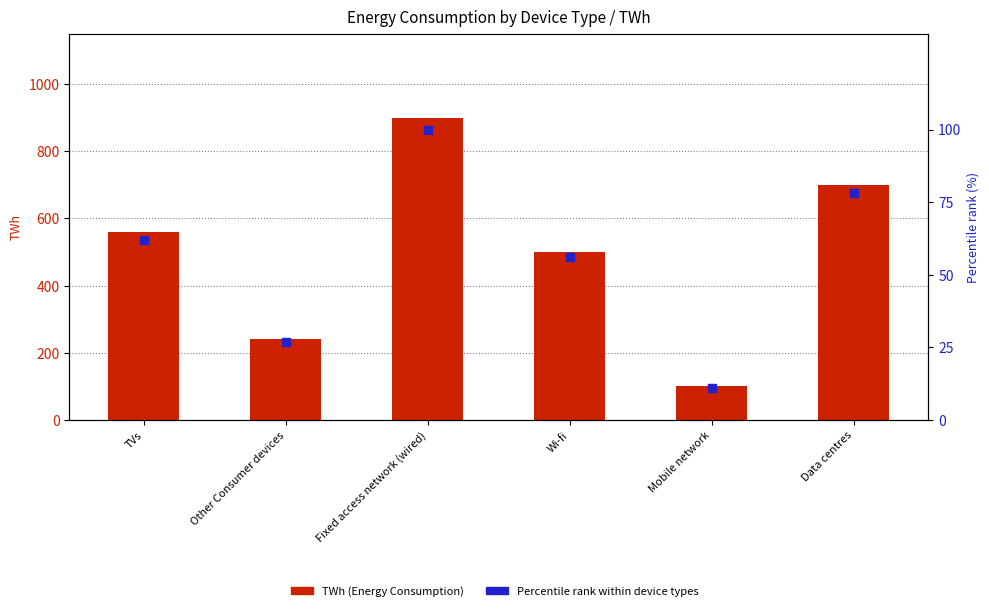

Is the value of Percentile rank within device types at TVs greater than the value of TWh (Energy Consumption) at TVs?

No